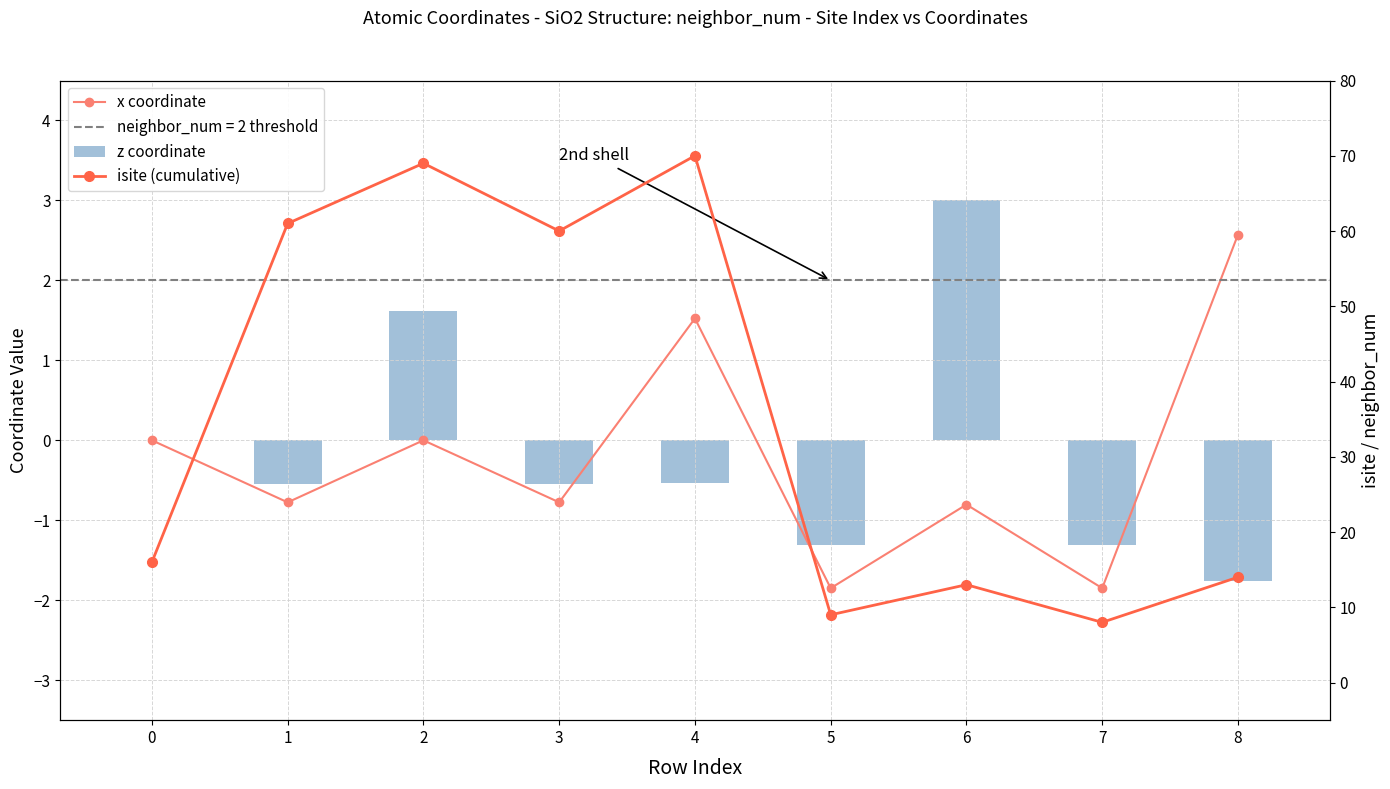

Where does the z coordinate series first go above 0?

2